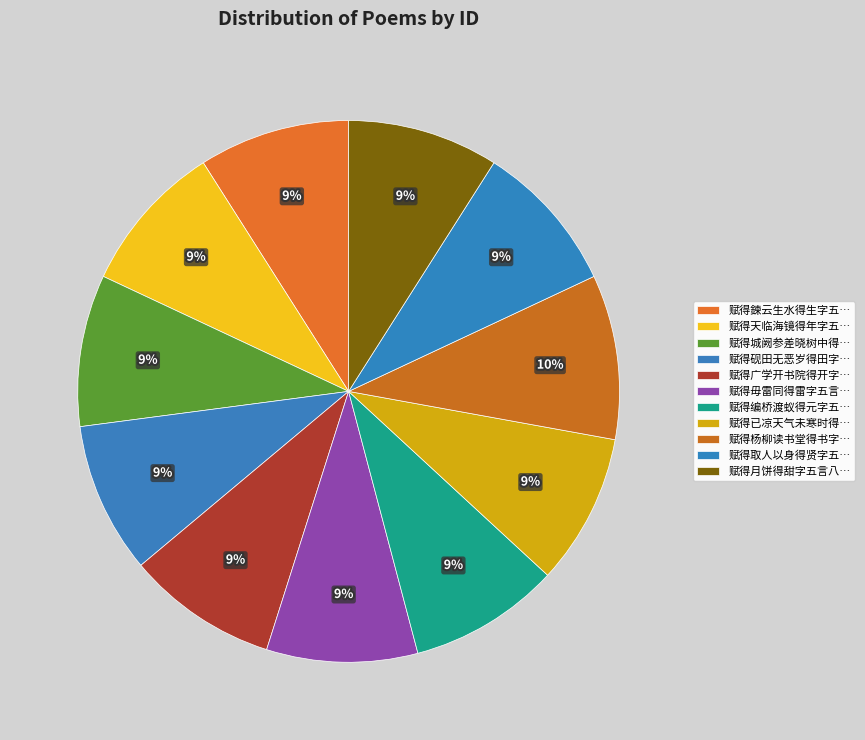

How many slices are in this pie chart?

11